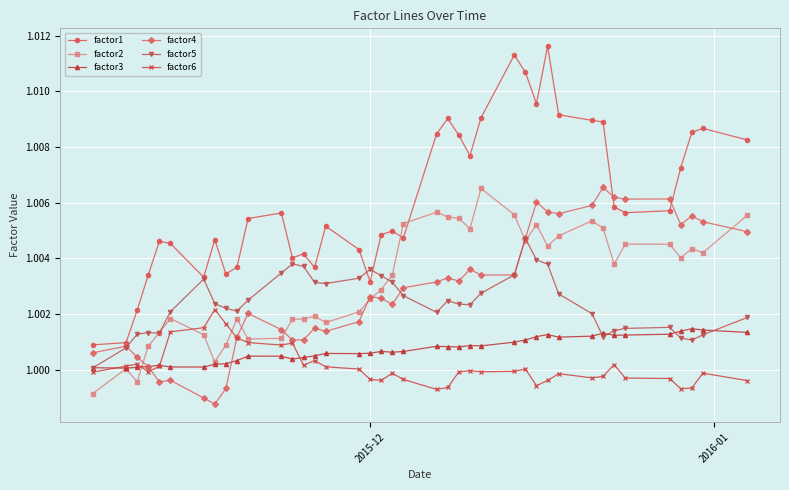

True or false: factor3 has more than 0 points higher than both neighbors.

True